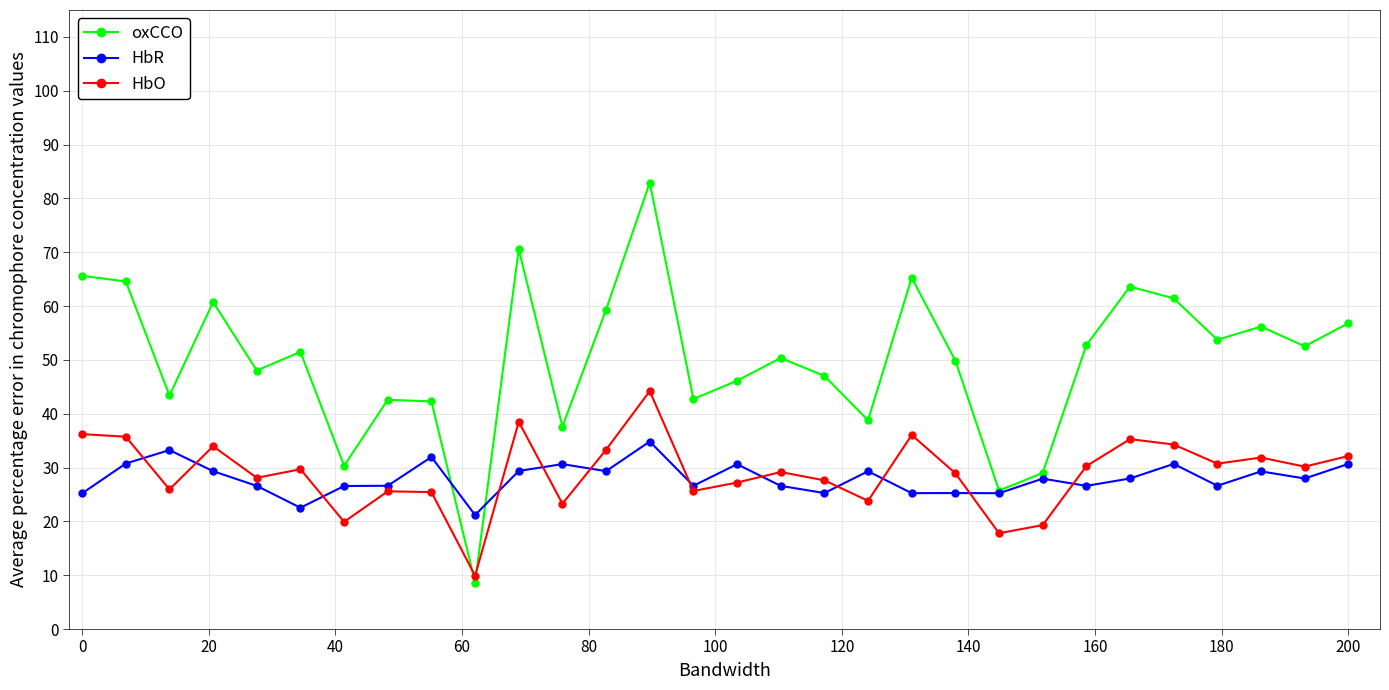

True or false: HbR has more than 2 points higher than both neighbors.

True